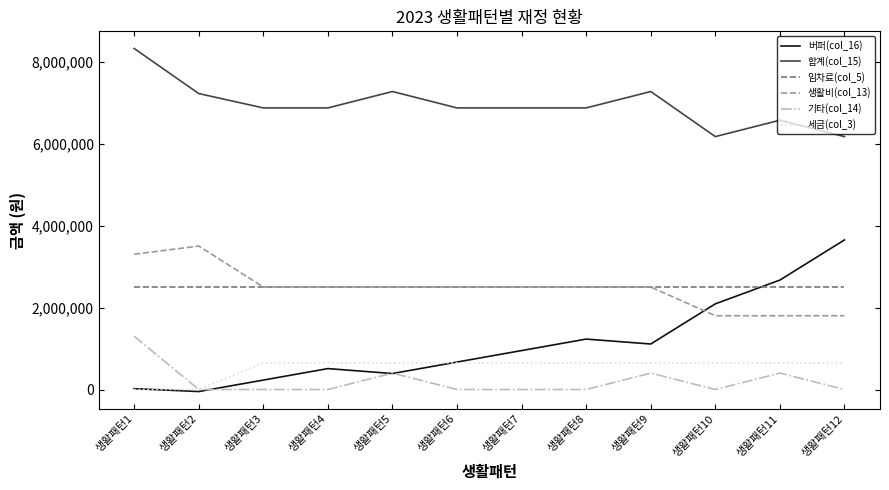

What is the difference between the second highest and minimum values in the 세금(col_3) series?

650000